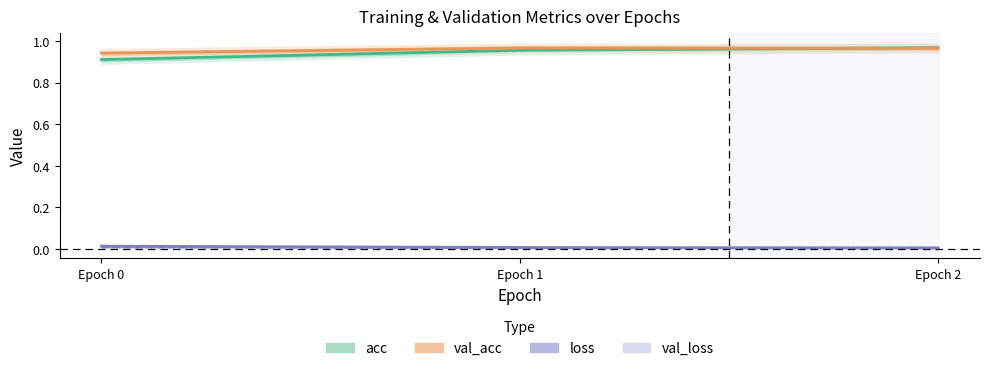

Which series changed the most between 0 and 2?

acc